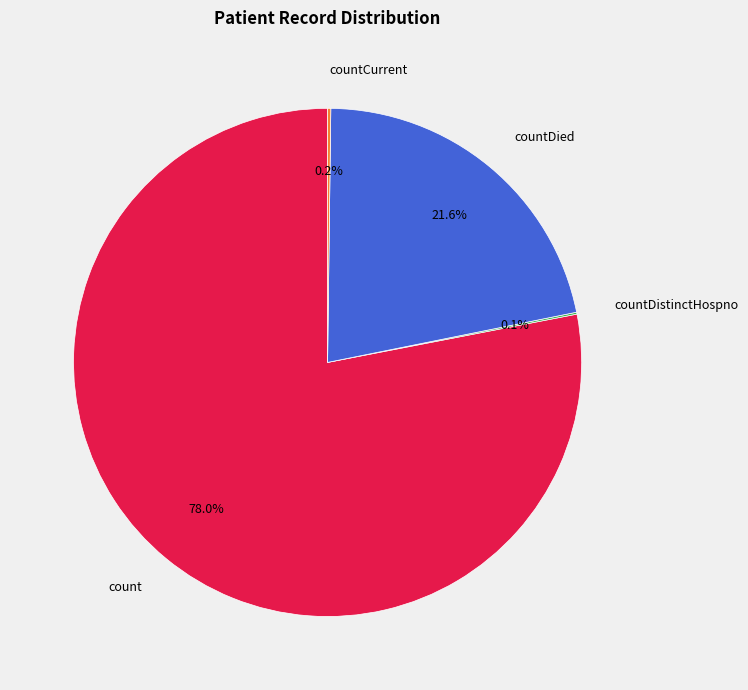

Which slice is the largest?

count